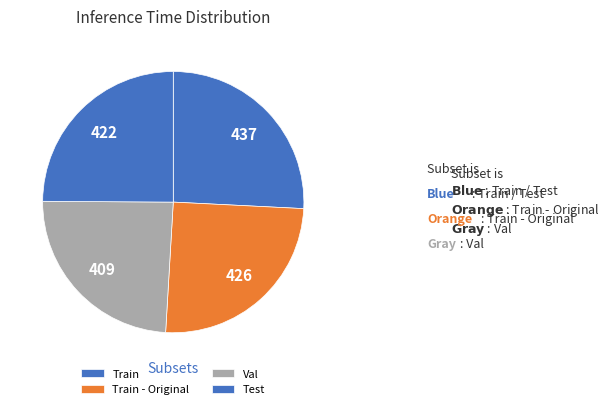

How many slices are in this pie chart?

4